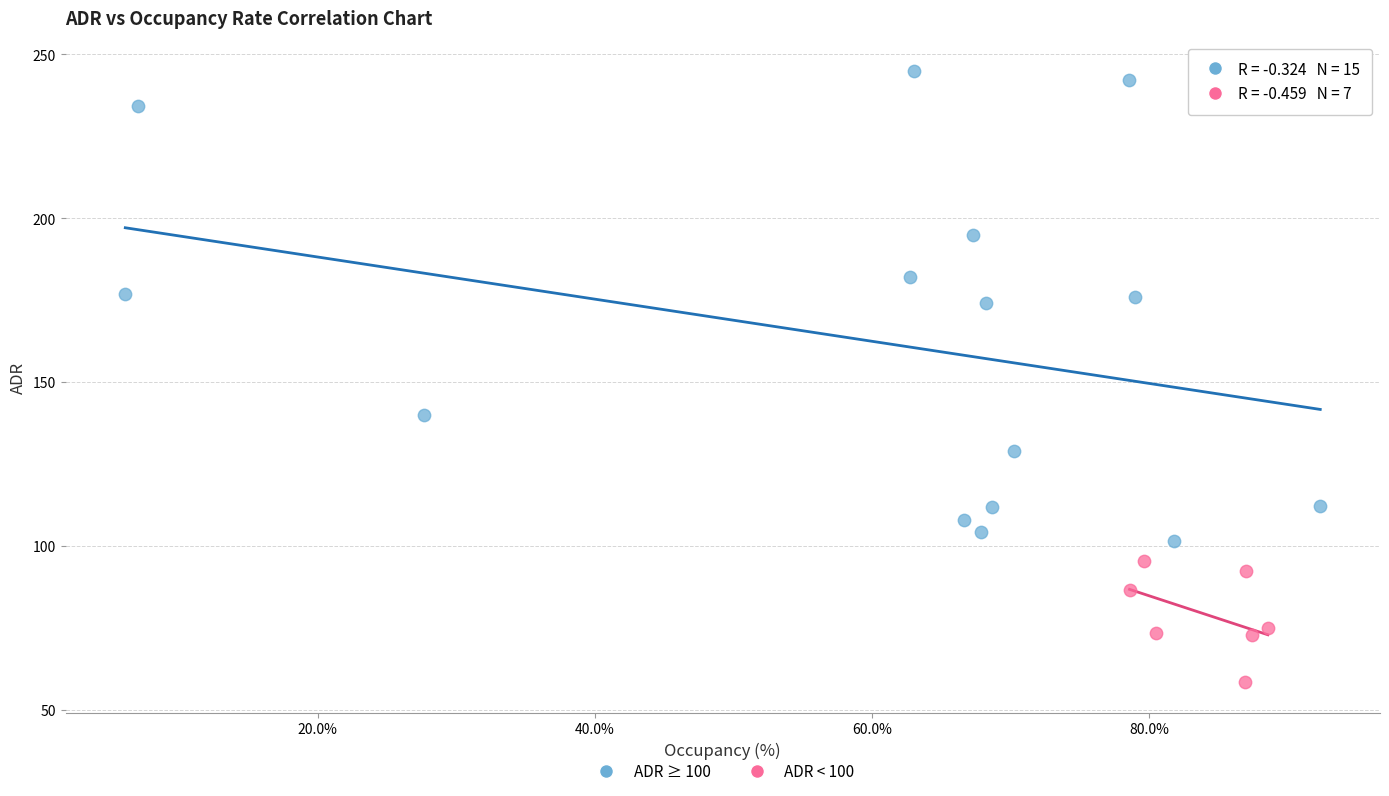

Which series has the largest Y range (max minus min)?

ADR ≥ 100